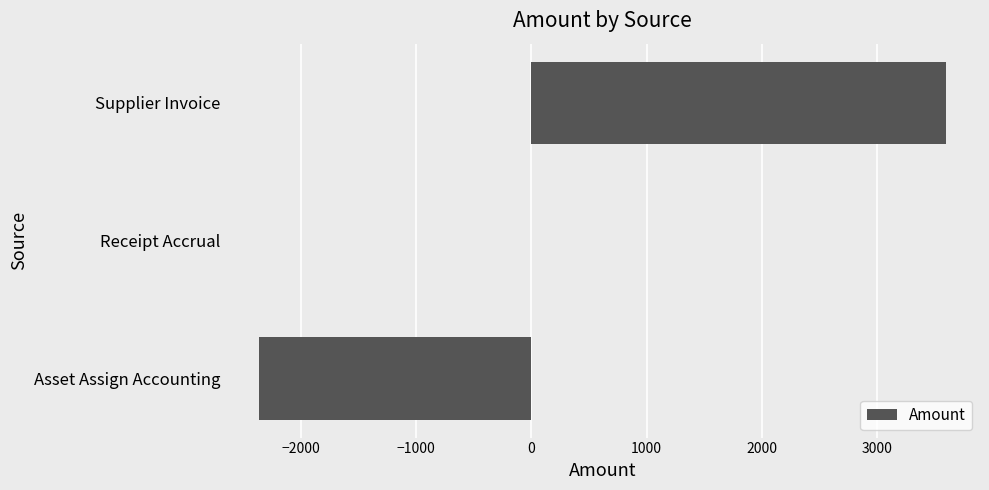

Which label corresponds to the largest value in the chart?

Supplier Invoice